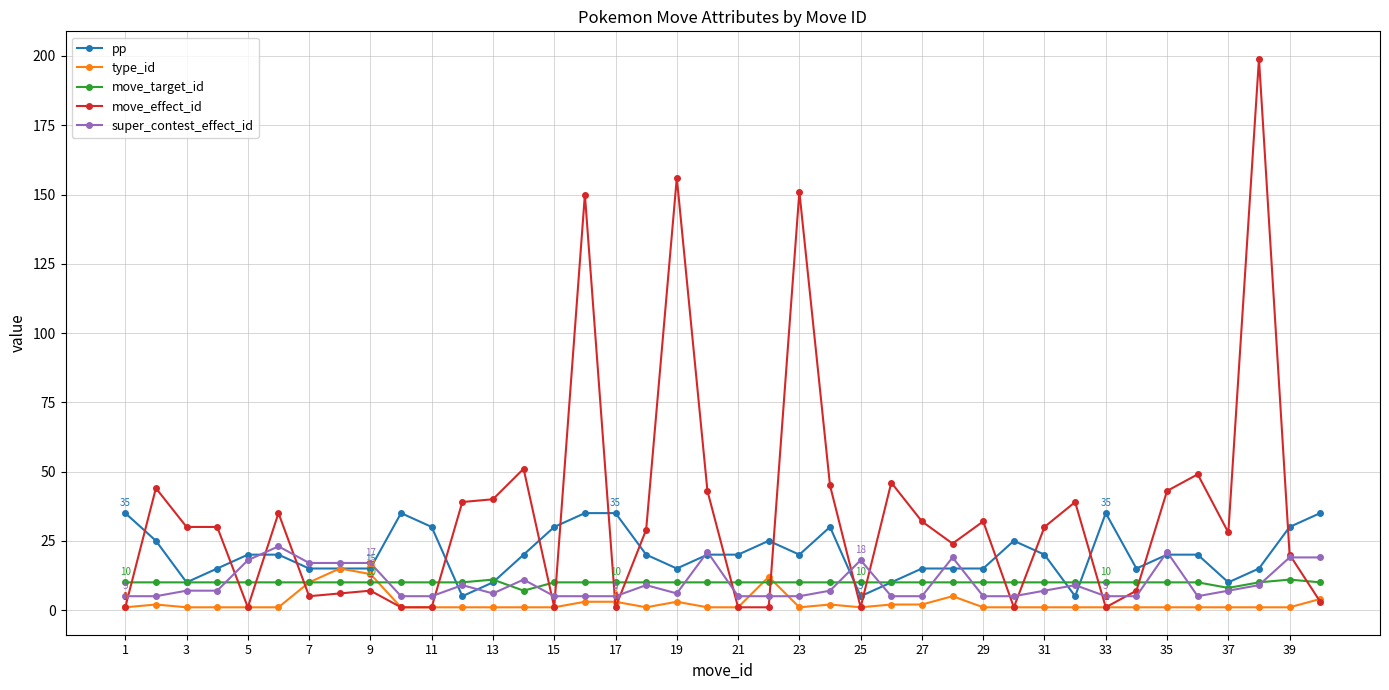

Which series ends up on top after the final intersection of super_contest_effect_id and type_id?

super_contest_effect_id